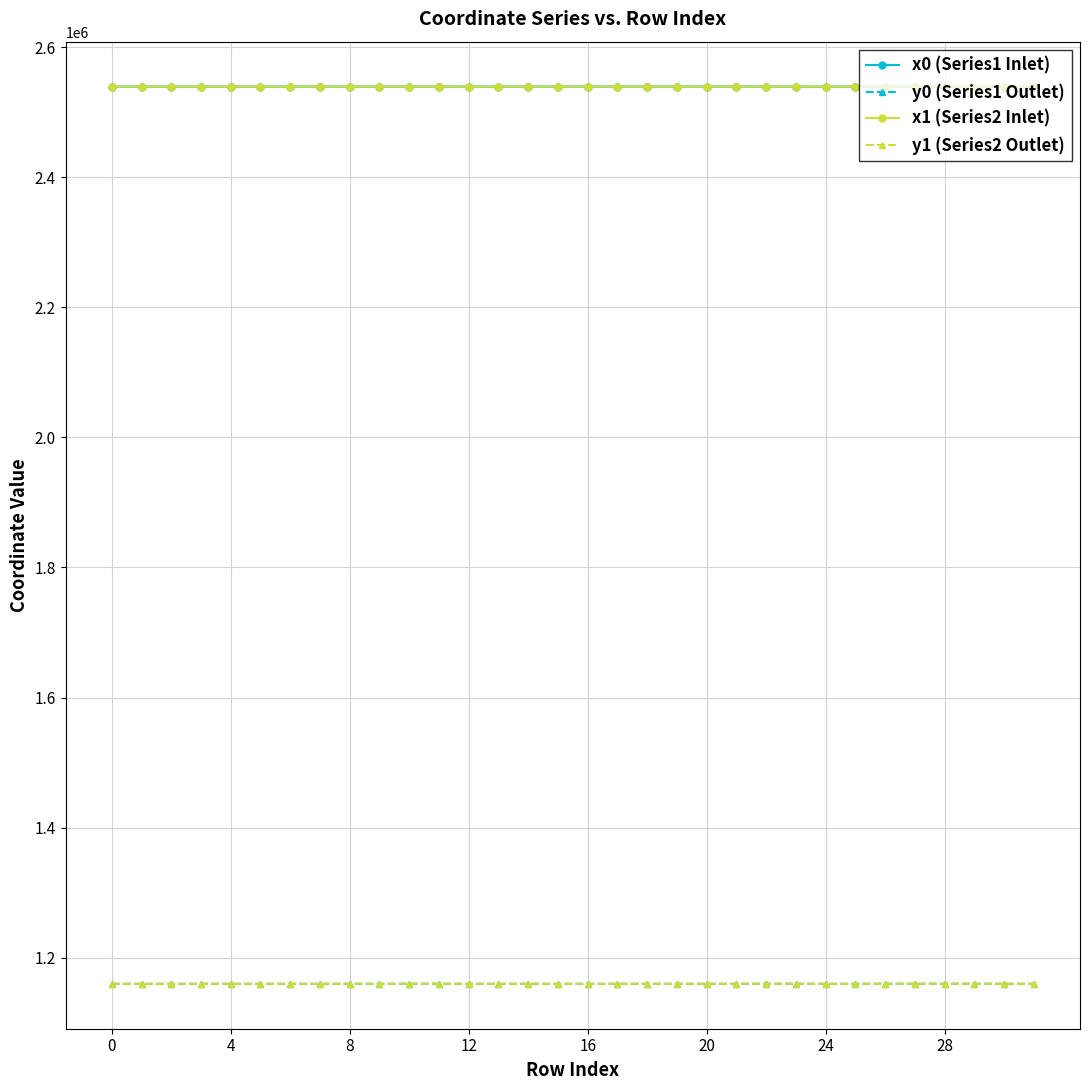

True or false: y0 (Series1 Outlet) and x0 (Series1 Inlet) cross at least once.

False